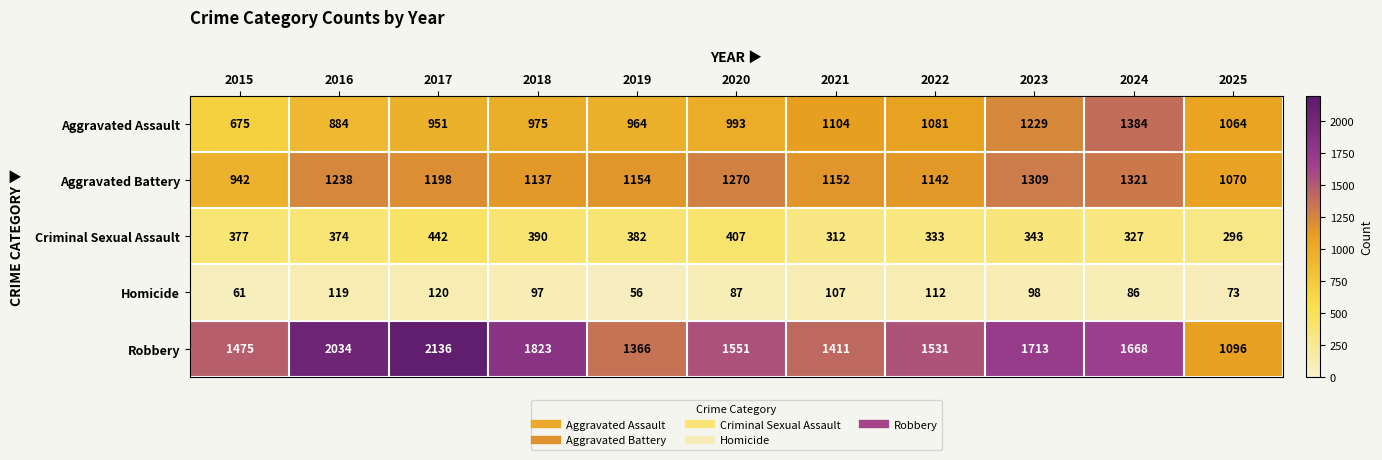

What is the total value across all series at 2023?

4692